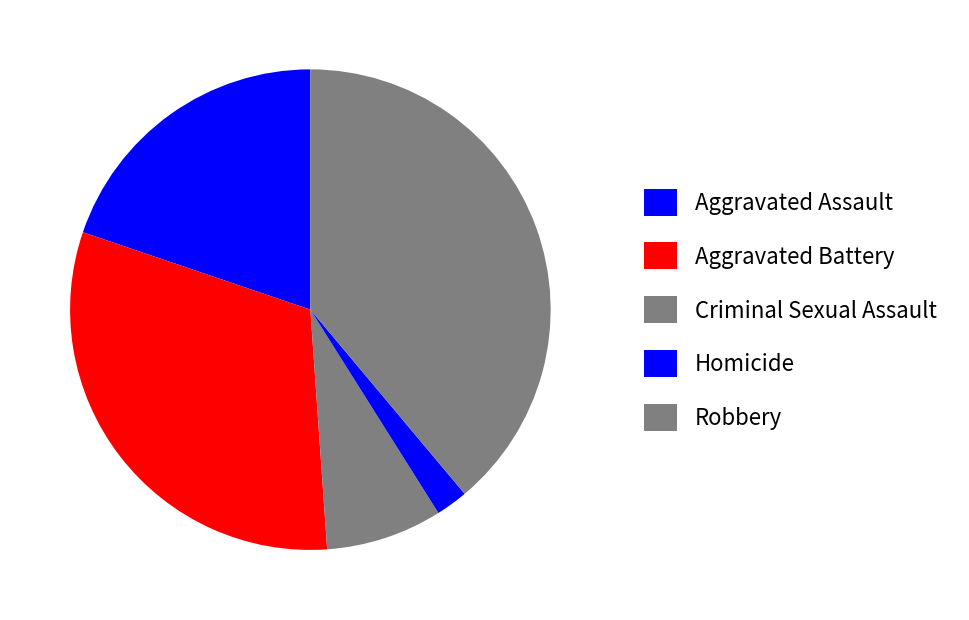

Is it true that Aggravated Assault is 20% of the pie?

True